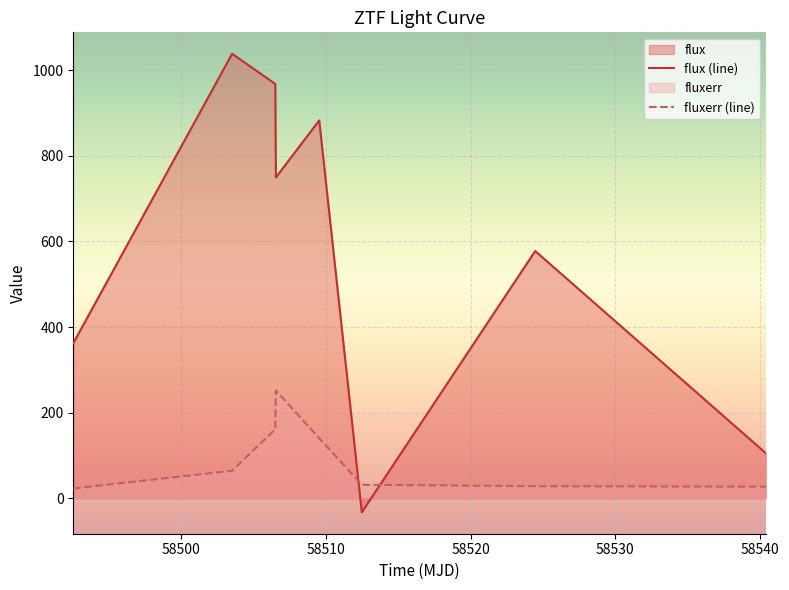

What is the difference between the maximum and minimum values in the flux (line) series?

1070.8